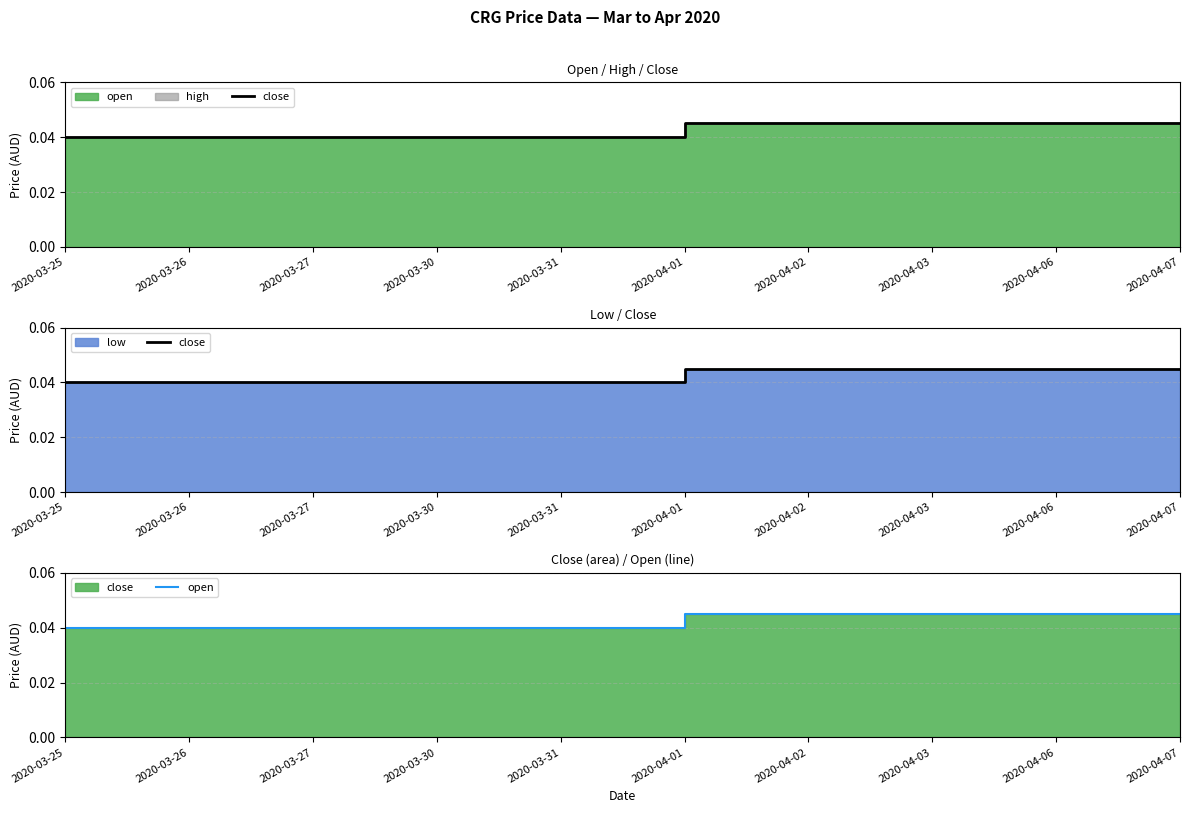

Rank the series at 2020-03-30 from lowest to highest value.

close, open